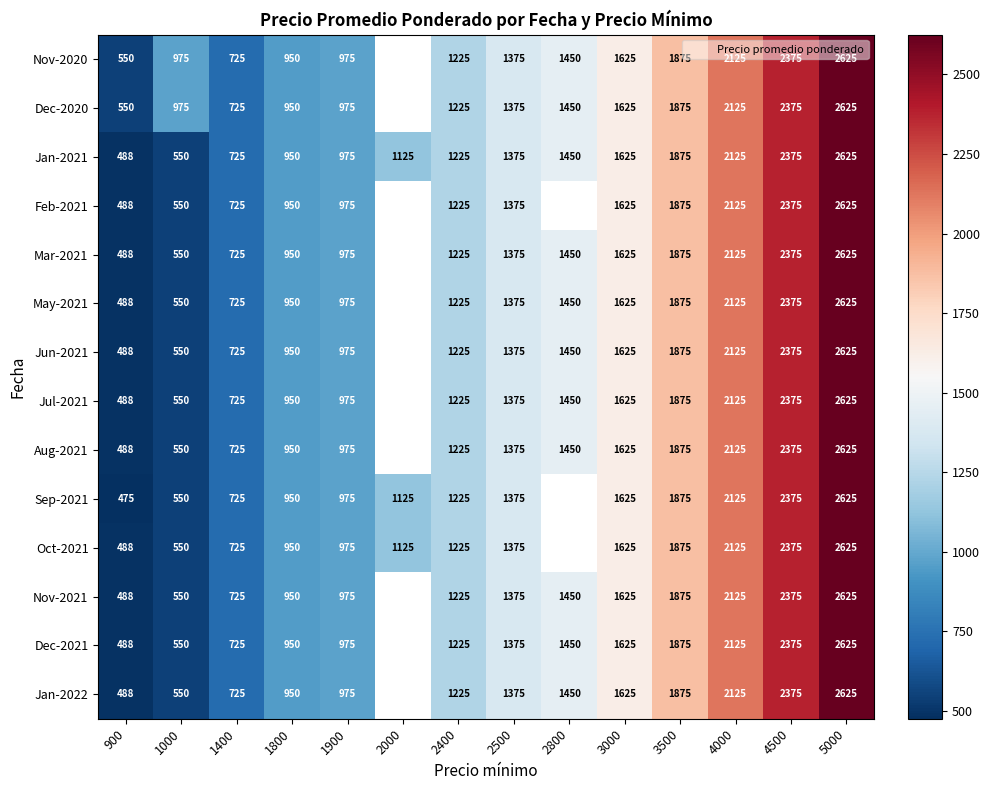

True or false: Jan-2022 has a value of 2086.3 at 2800.

False